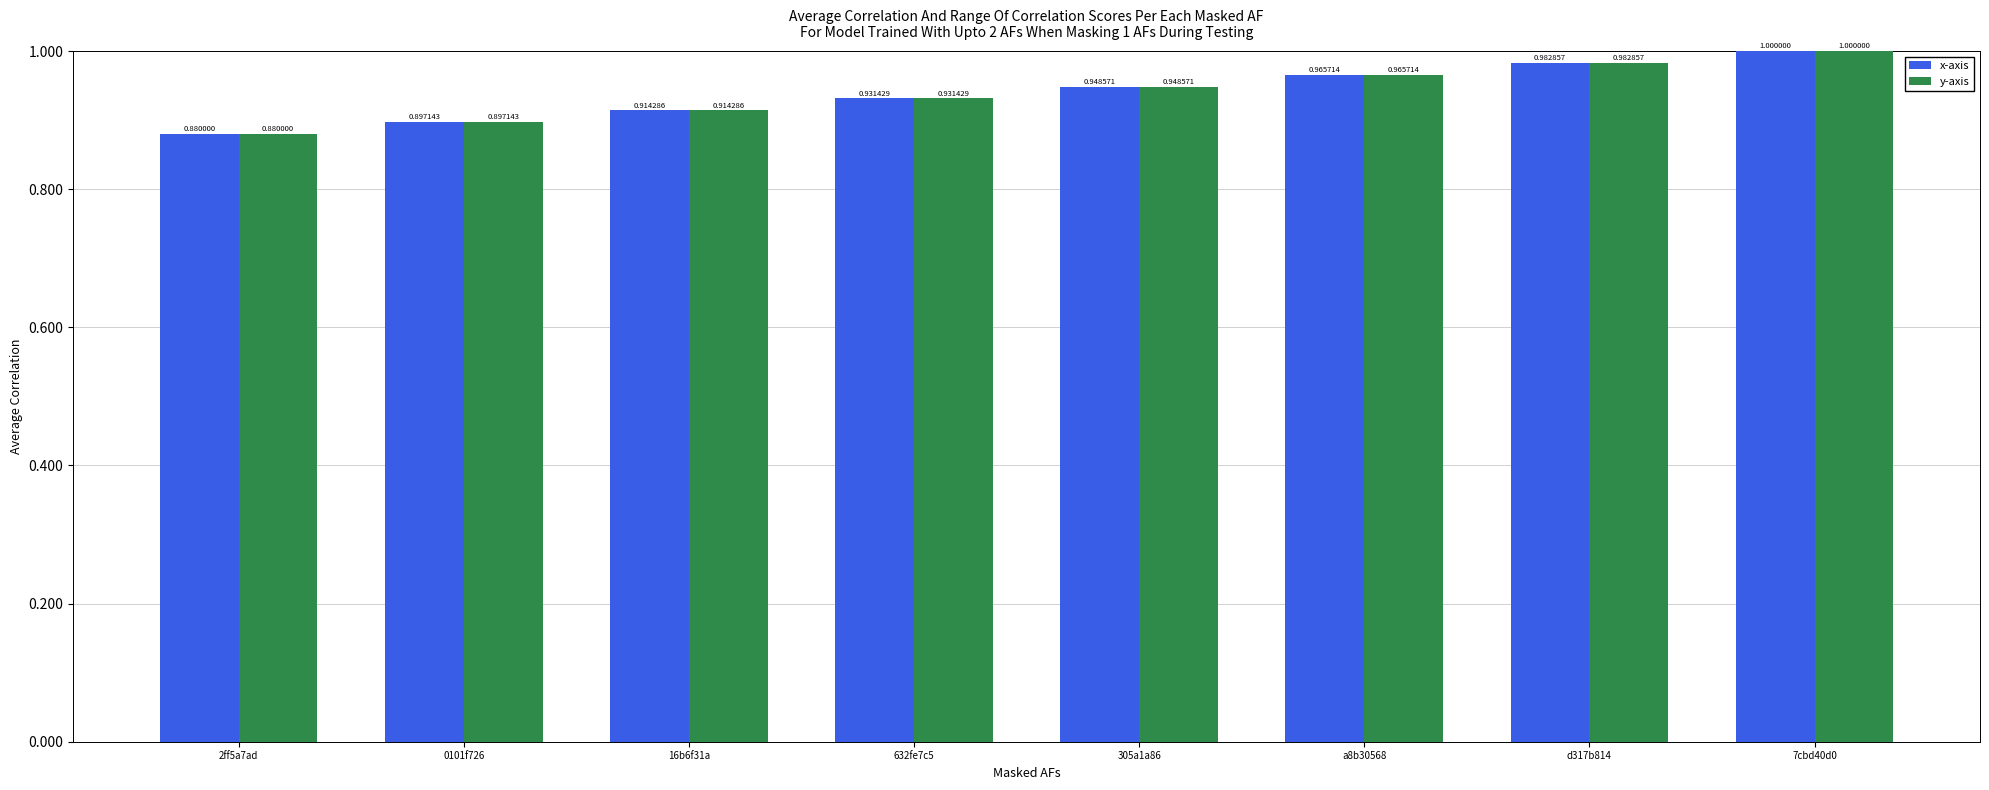

What is the maximum value shown in the chart?

1.0